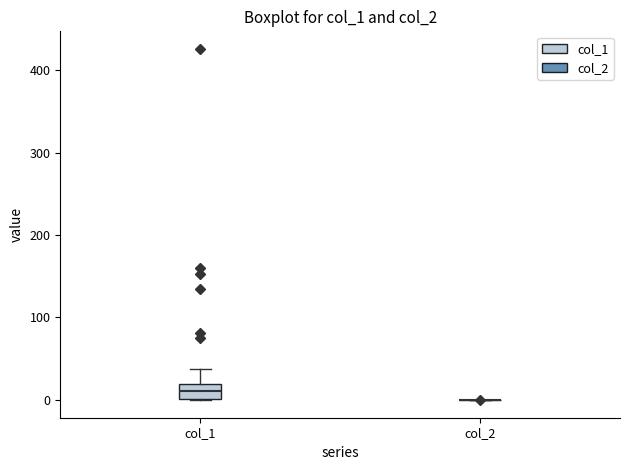

Comparing the boxes themselves (not the whiskers), which one is the tallest?

col_1